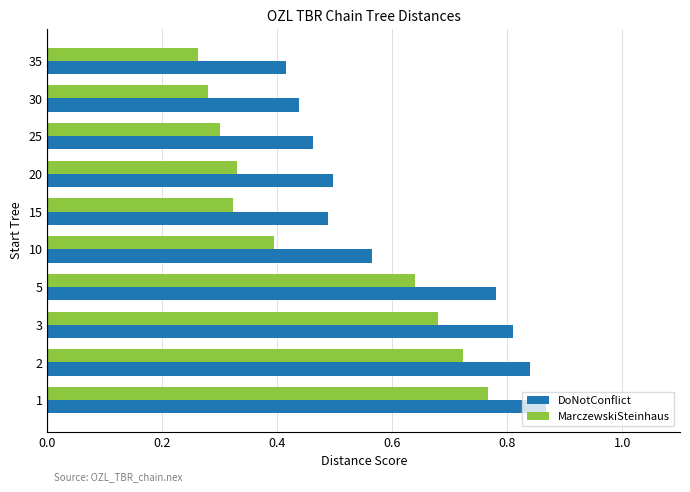

List the series in order of their overall mean, highest first.

DoNotConflict, MarczewskiSteinhaus